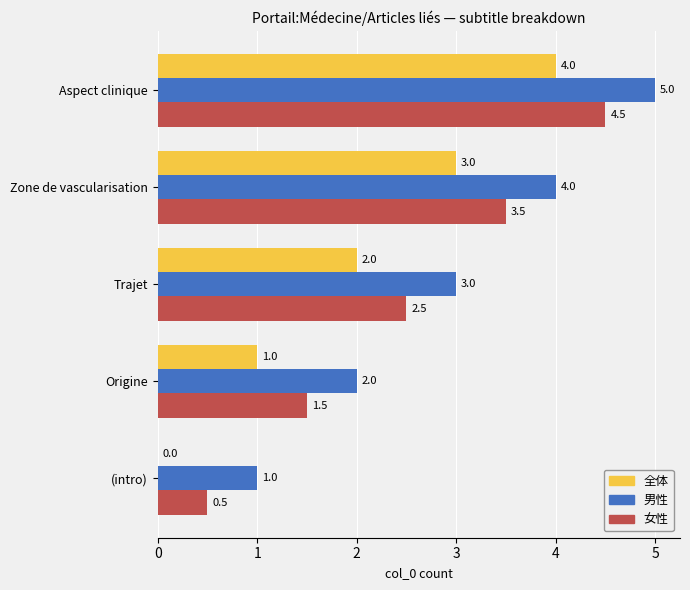

What is the total value across all series at Trajet?

7.5